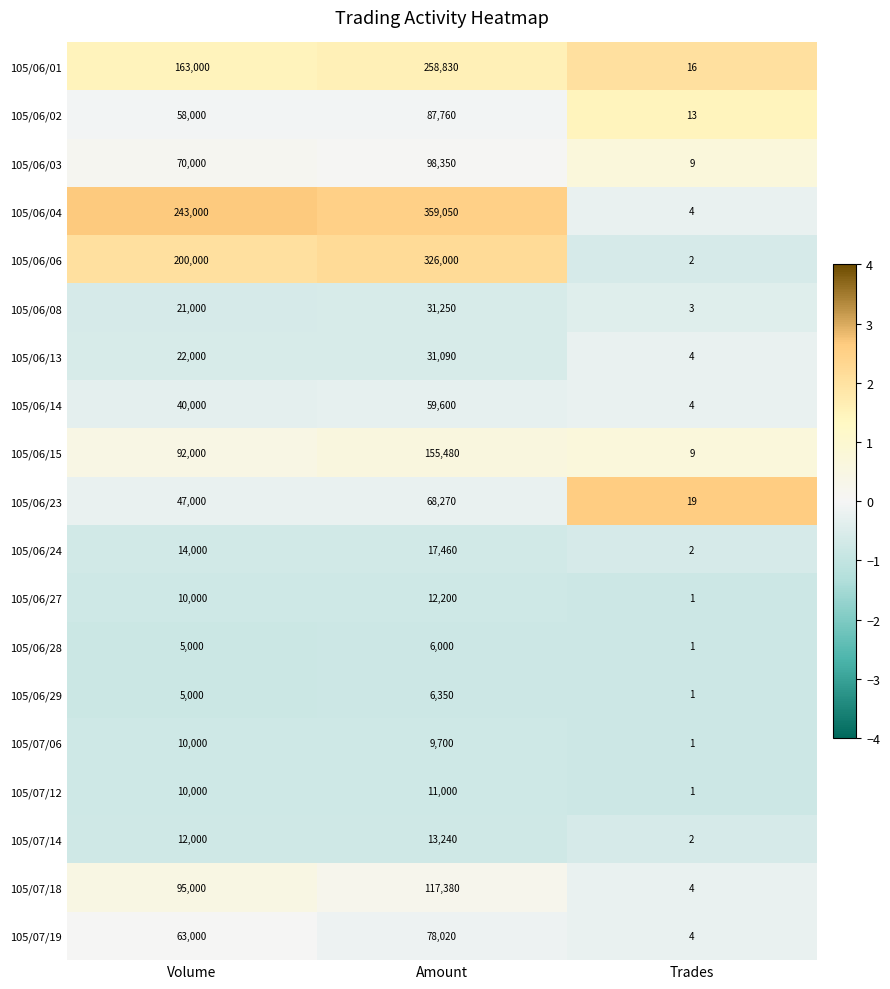

Count the number of categories in the chart.

3